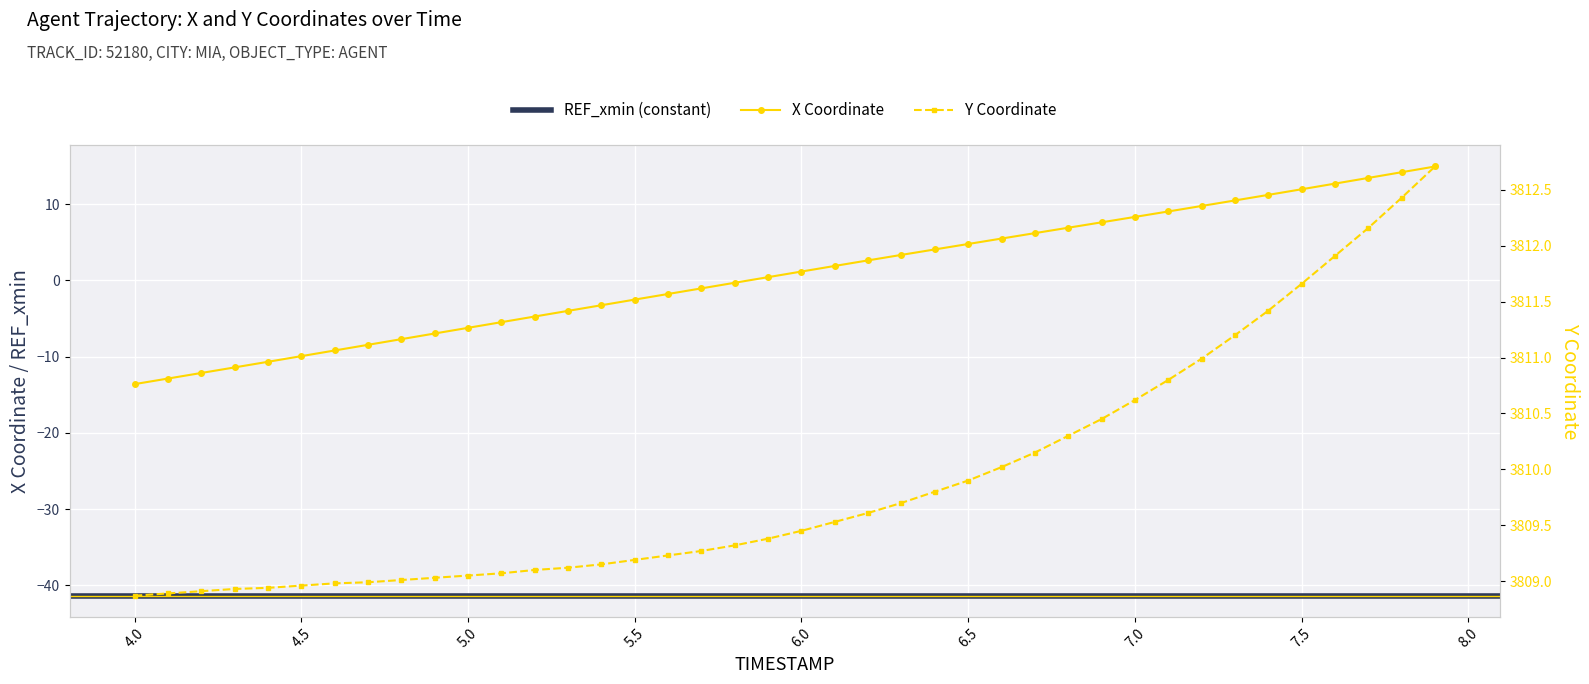

True or false: X and Y cross at least once.

False